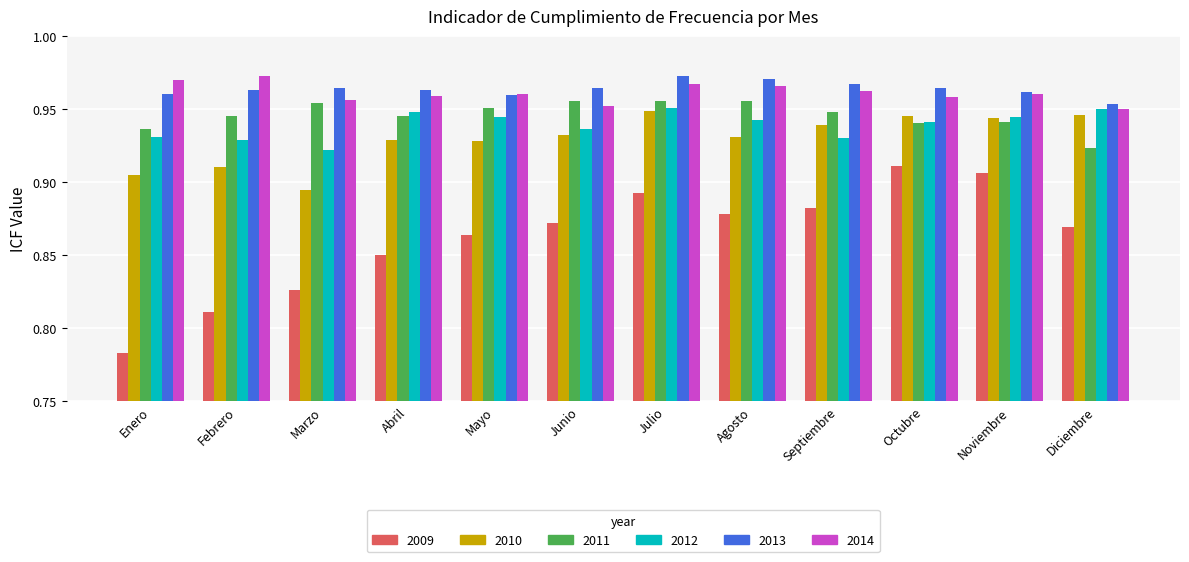

What position from the right is Diciembre?

1